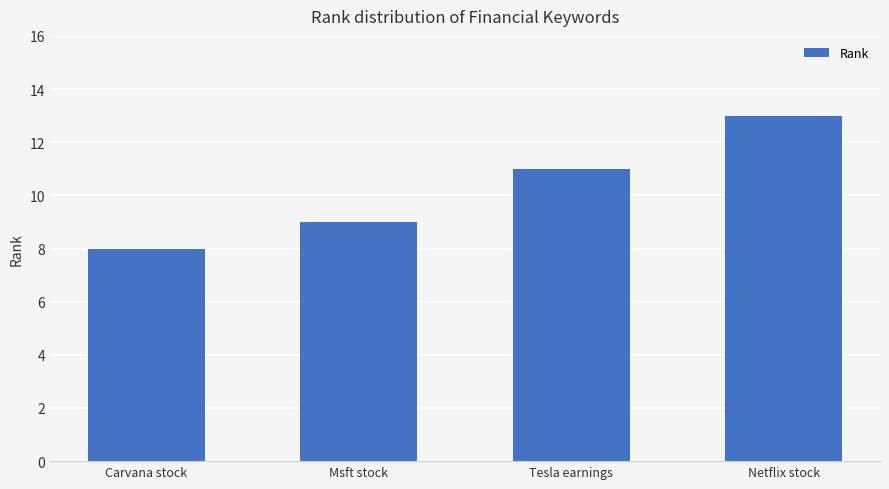

What is the sum of all values?

41